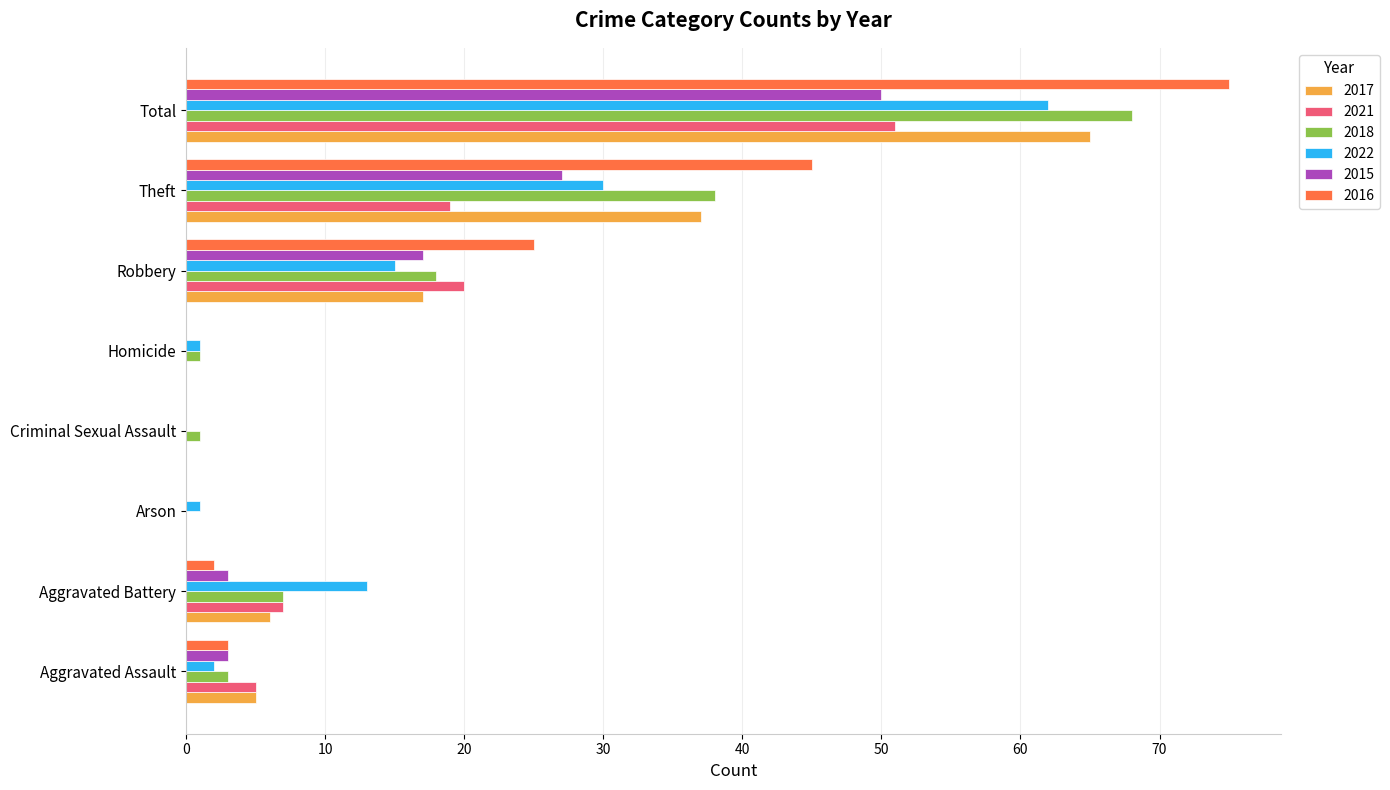

Which series changed the most between Aggravated Assault and Aggravated Battery?

2022